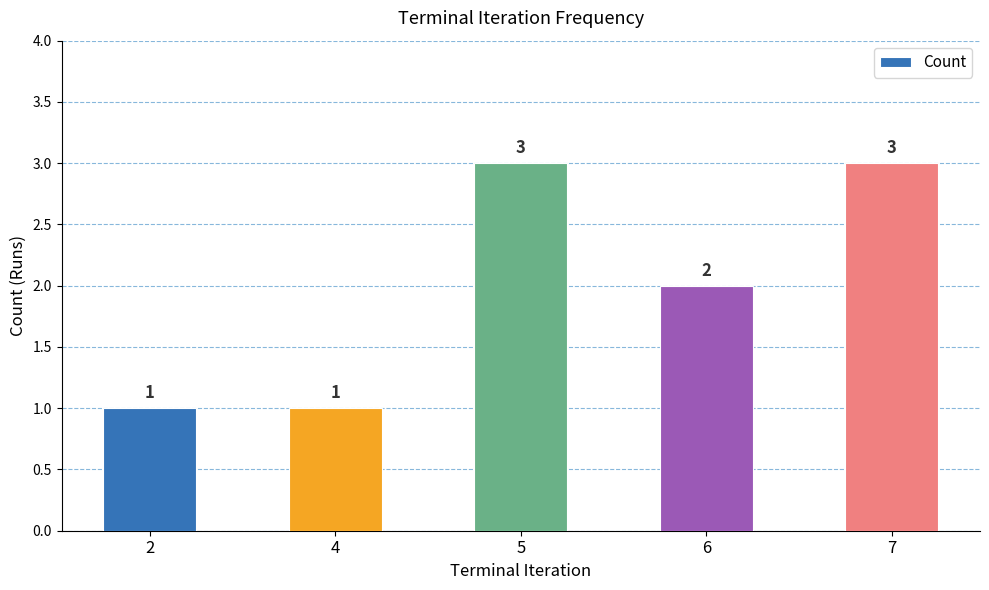

What value does the data have at 5?

3